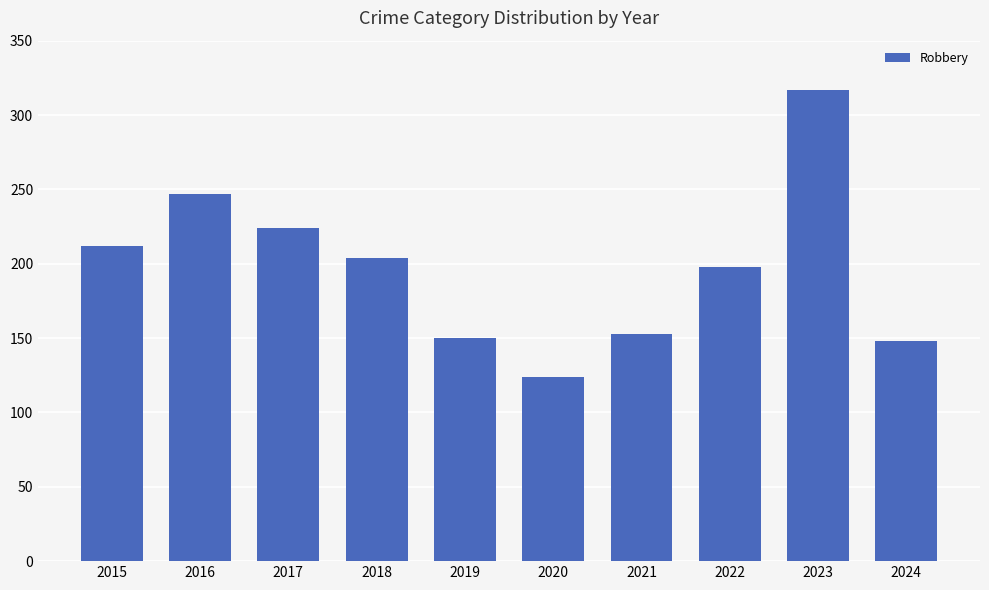

Is it true that the value at 2024 is 148?

True